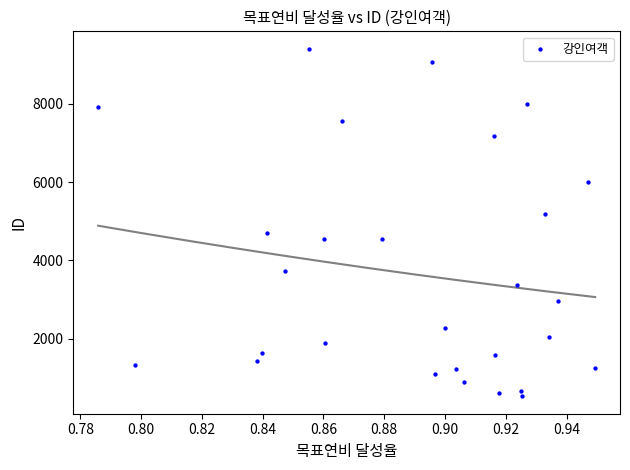

What is the range of Y values (max minus min)?

8867